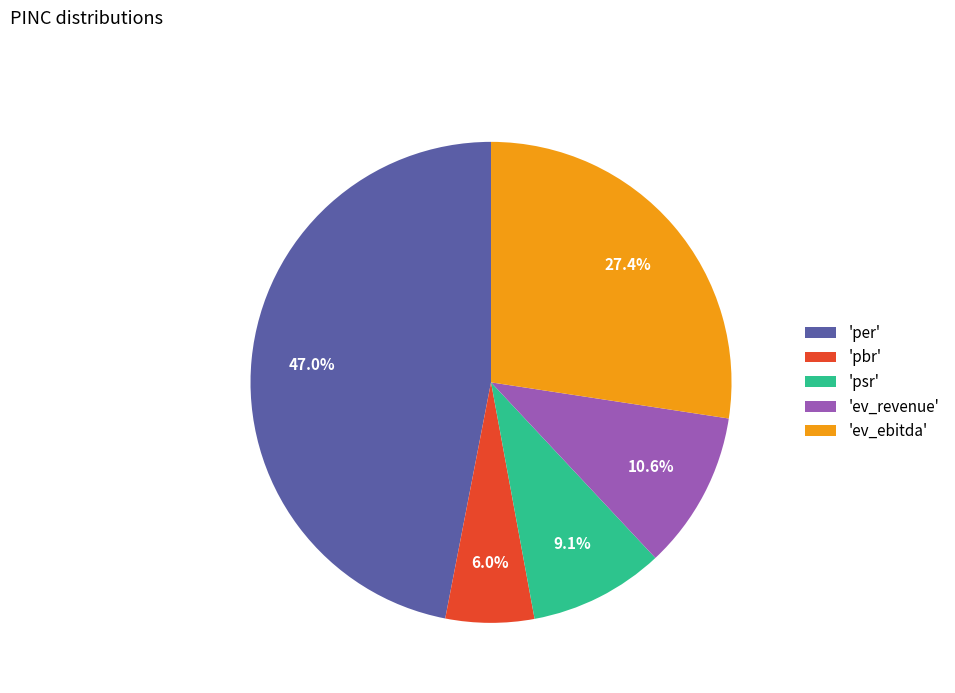

Which category has the smallest portion of the pie?

'pbr'